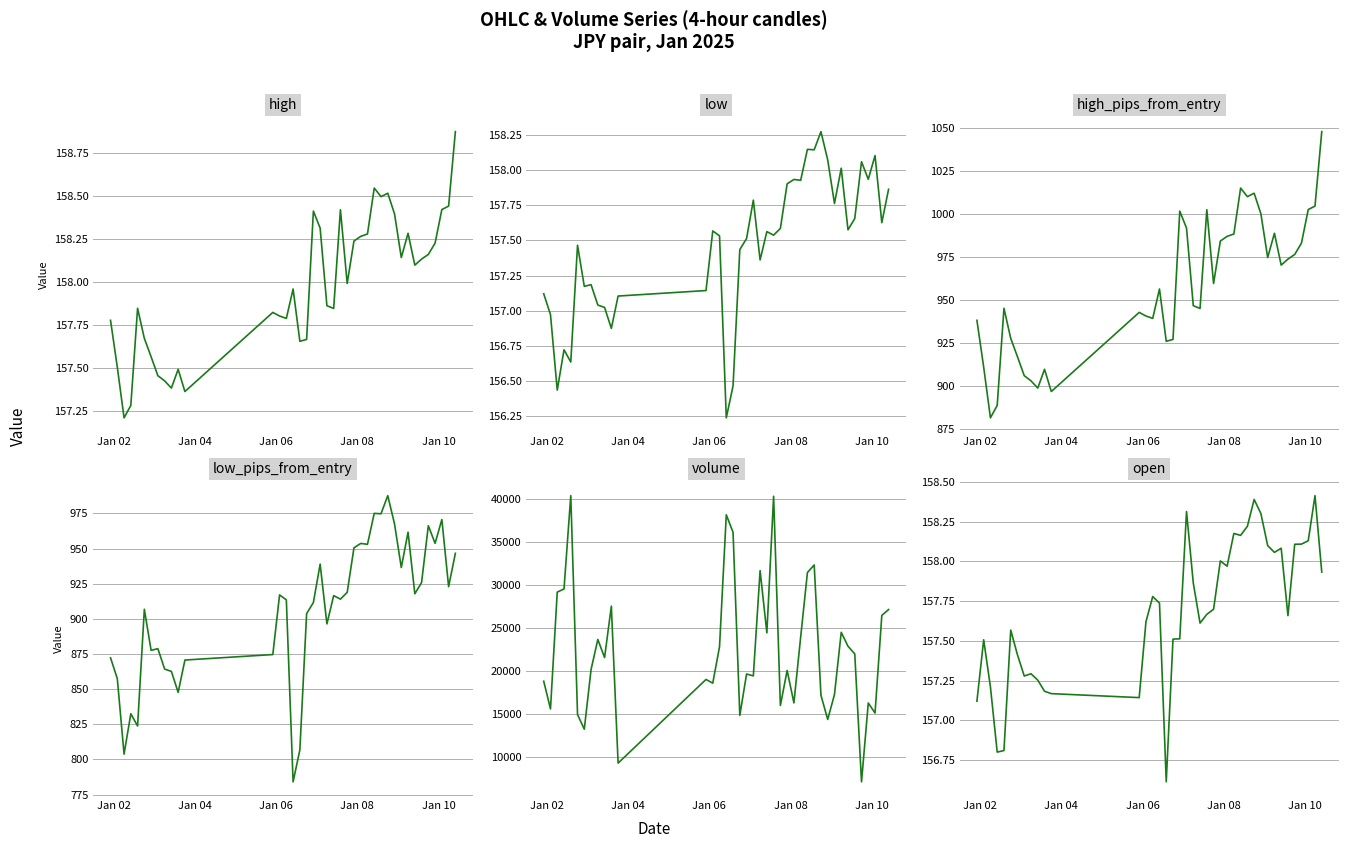

At which label does low first exceed 157?

Jan 02